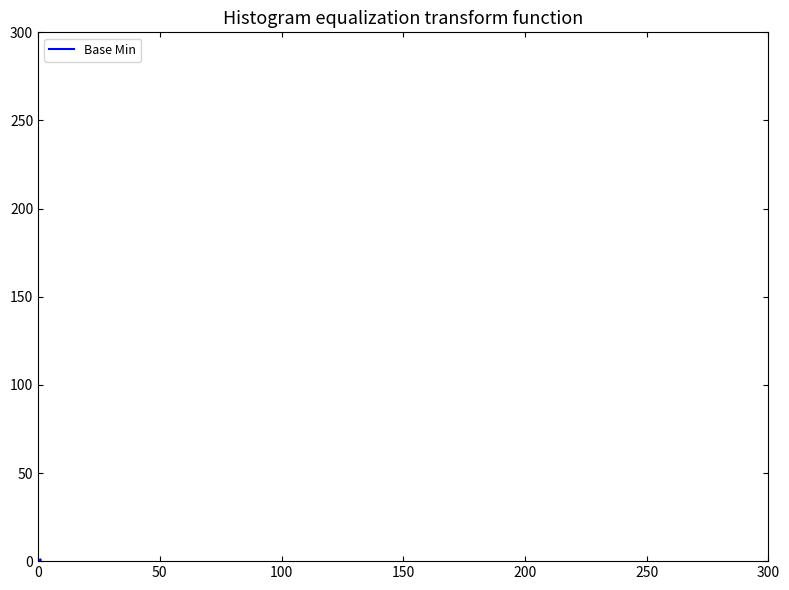

The chart shows a value of 0 at 0. True or false?

True